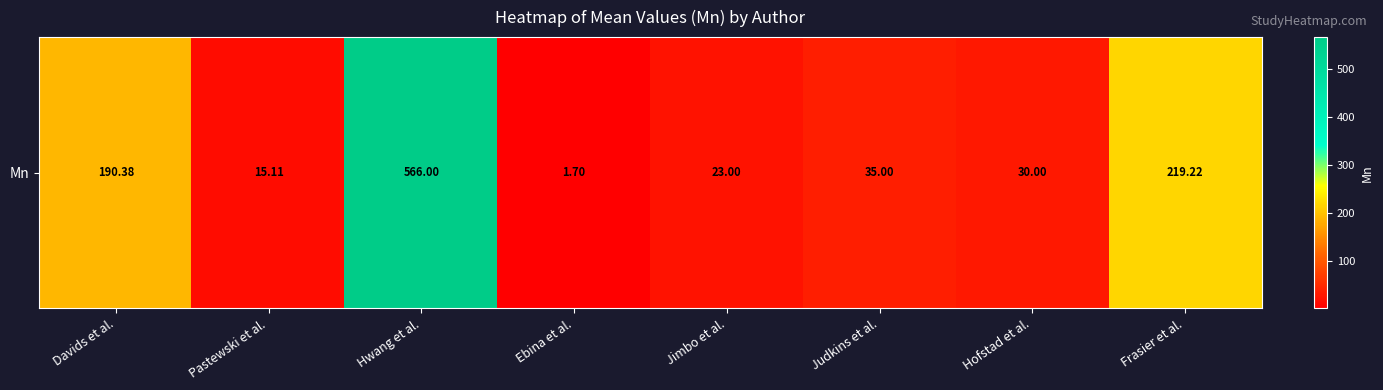

What is the difference between the values at Hofstad et al. and Judkins et al.?

5.0